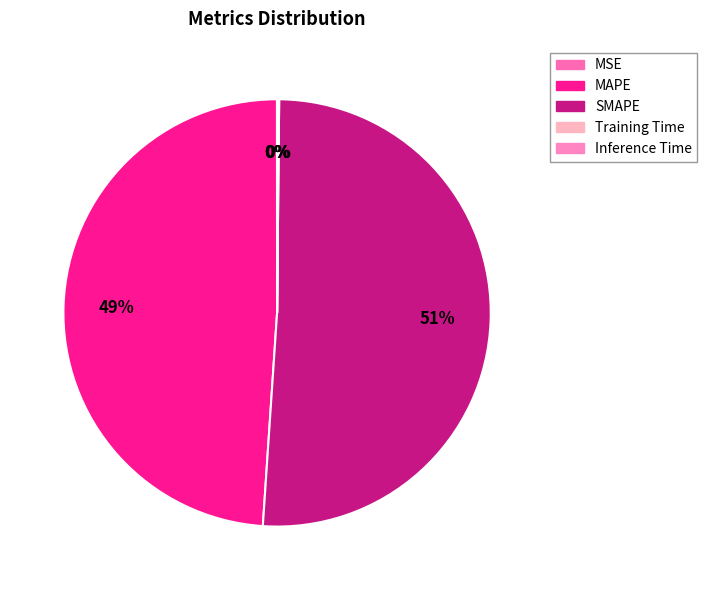

Which category has the smallest portion of the pie?

MSE